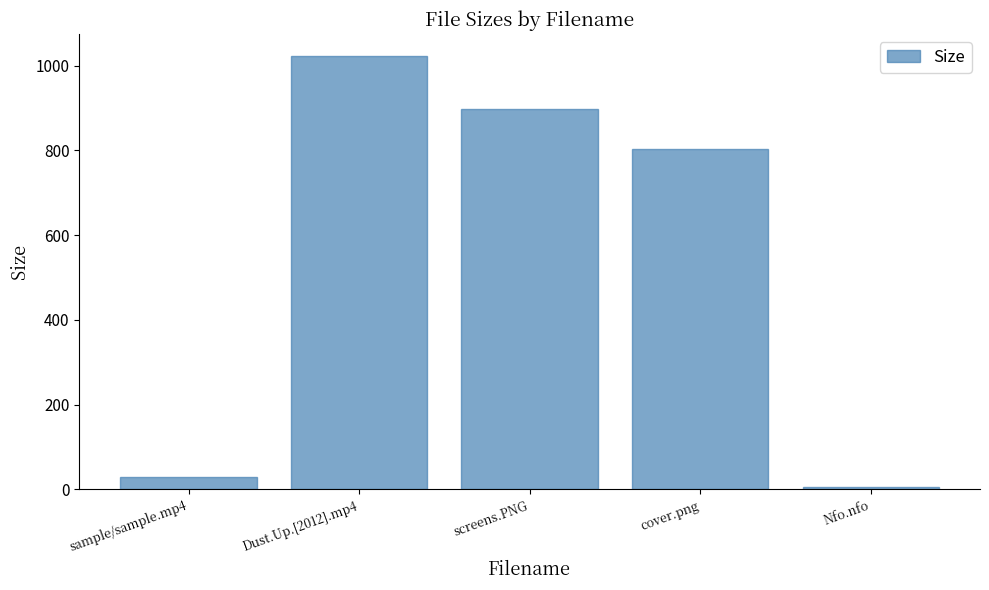

What is the value of the 4th bar from the left?

803.8